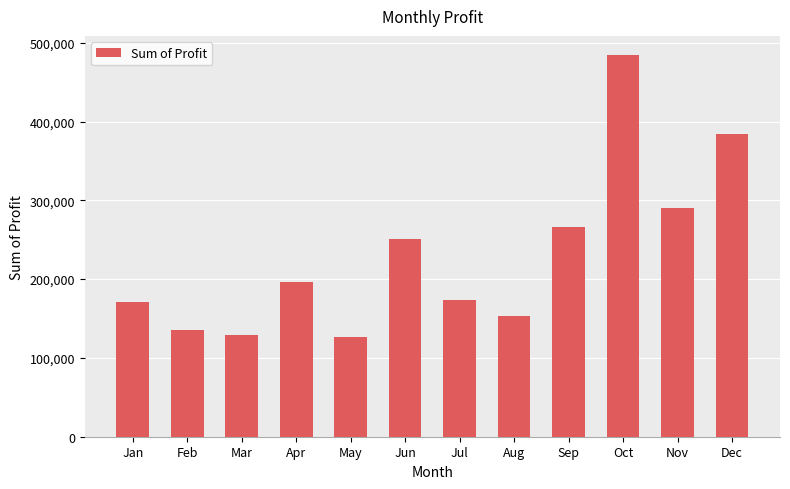

At which category does the chart reach its peak across all series?

Oct